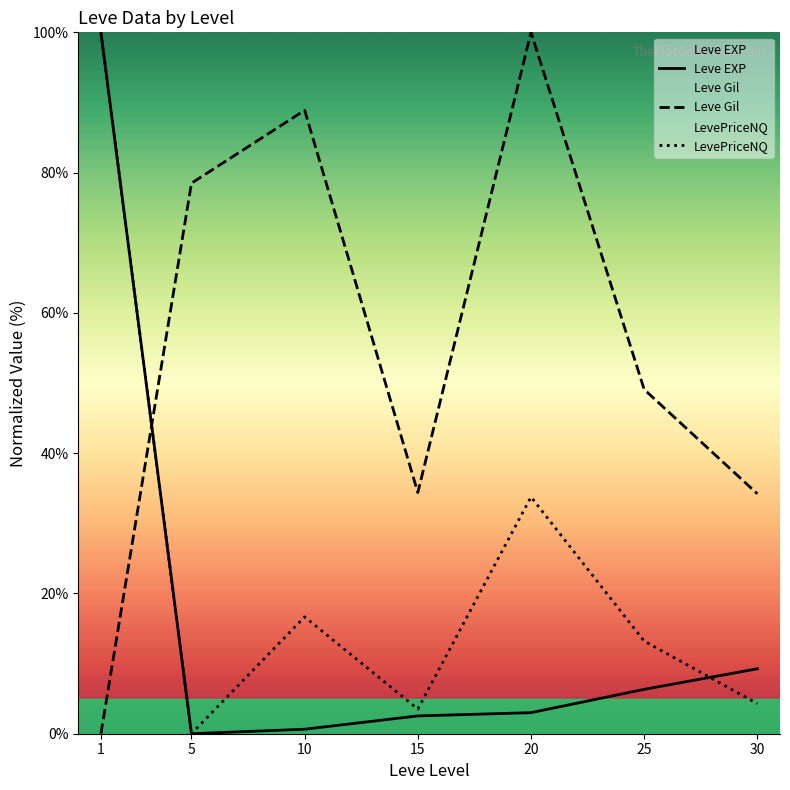

Count the number of data series in this chart.

3